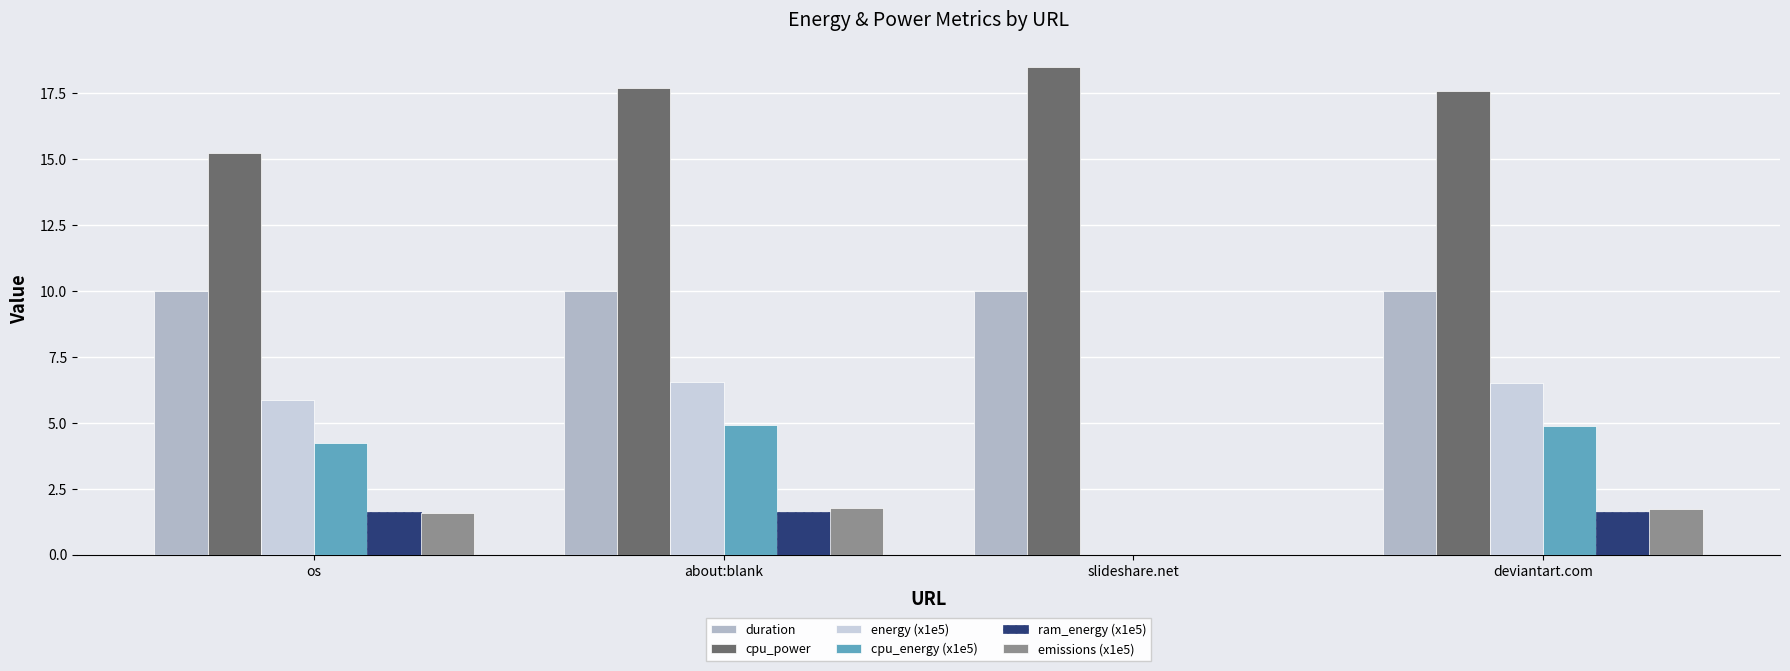

Reading left to right, transcribe all the data shown in this chart.

duration: 10.0	10.0	10.0	10.0
cpu_power: 15.2	17.7	18.5	17.6
energy (x1e5): 5.8	6.5	0.0	6.5
cpu_energy (x1e5): 4.2	4.9	0.0	4.9
ram_energy (x1e5): 1.6	1.6	0.0	1.6
emissions (x1e5): 1.6	1.7	0.0	1.7